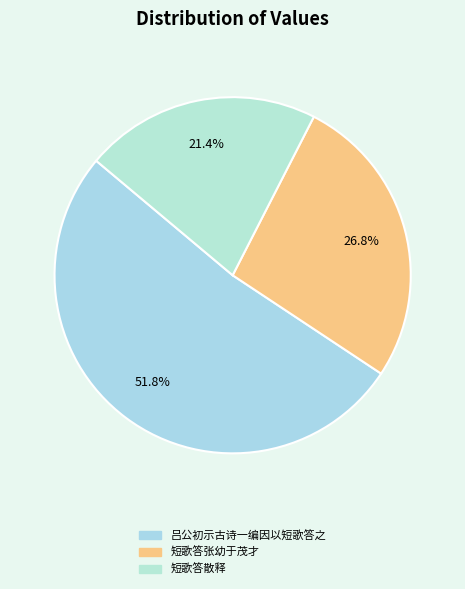

Rank the categories by value from highest to lowest.

吕公初示古诗一编因以短歌答之, 短歌答张幼于茂才, 短歌答散释